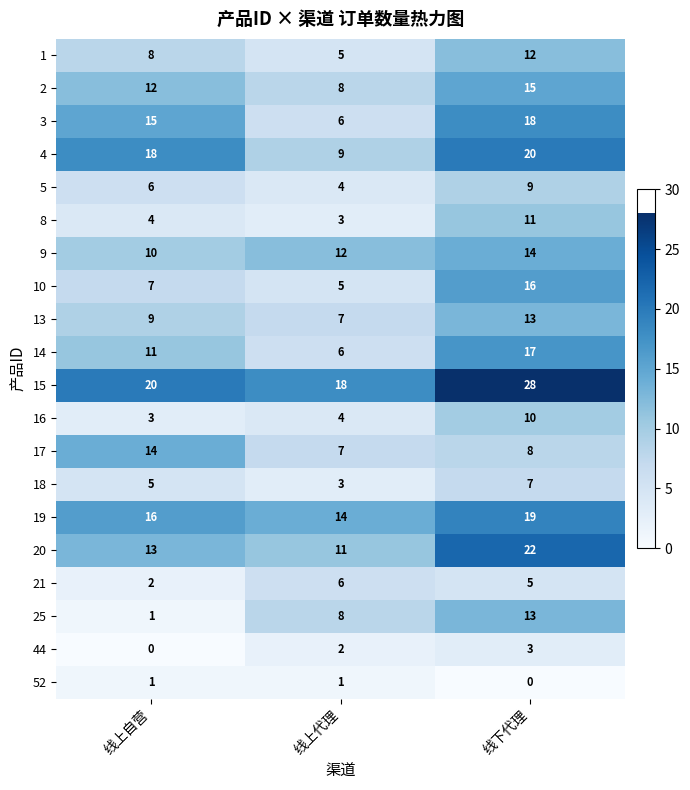

Count the 44 values in the range 0 to 3.

3